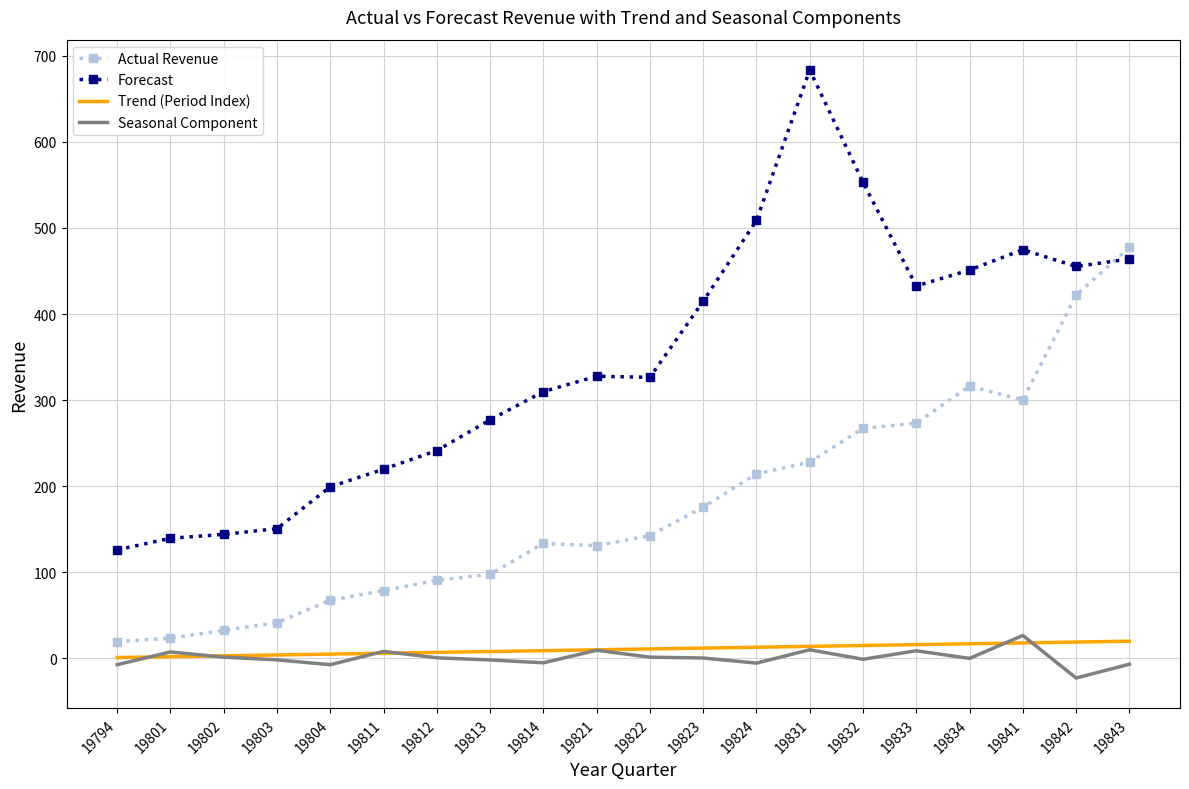

What is the lowest value of the Actual Revenue series?

19.5